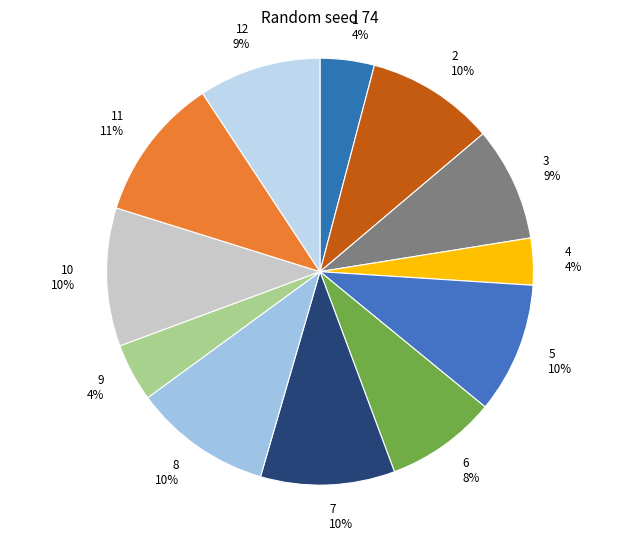

To the nearest percent, what is the difference between the 1 4% and 7 10% slice percentages?

6%